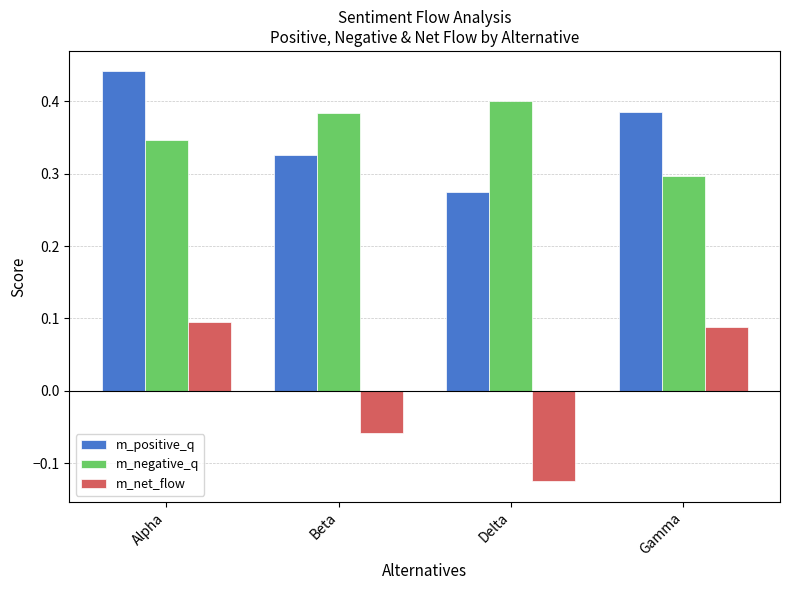

What is the sum of the m_negative_q values at Delta and Gamma?

0.7